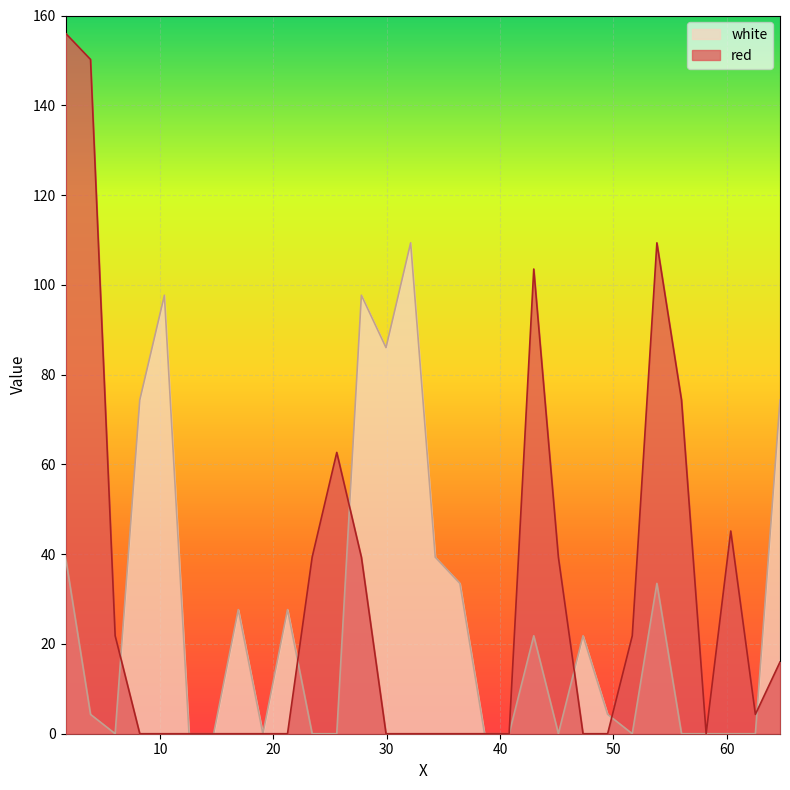

At which category does the chart reach its minimum across all series?

8.2065